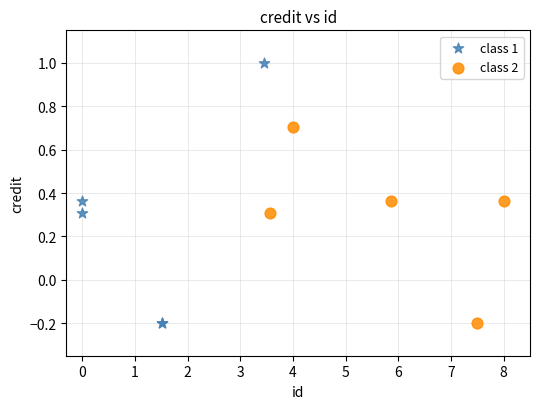

Which series has the widest spread of Y values?

class 1